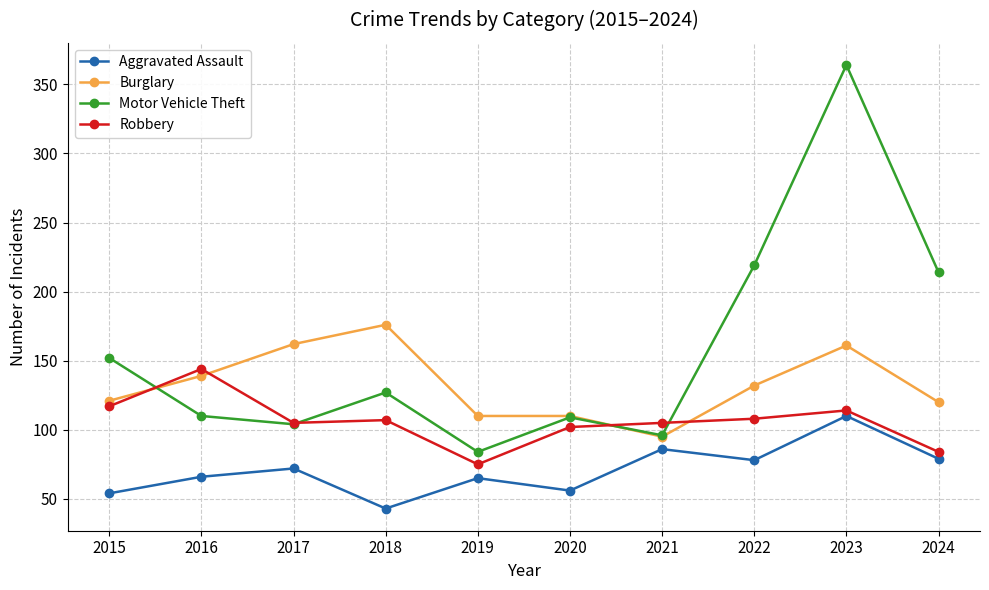

What is the maximum value for Robbery?

144